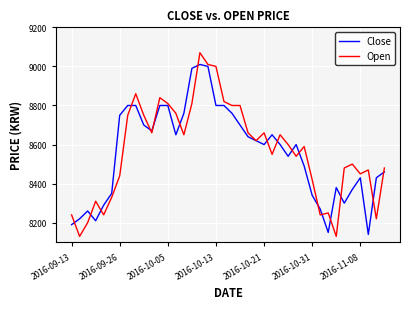

True or false: Close and Open intersect in this chart.

True